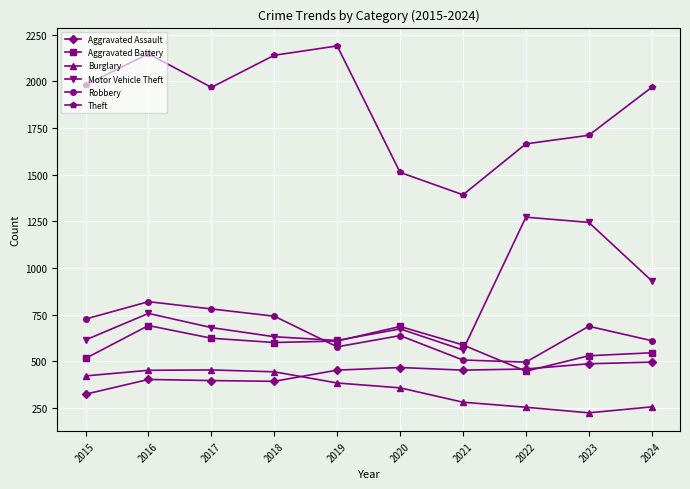

At which category does the chart reach its minimum across all series?

2023